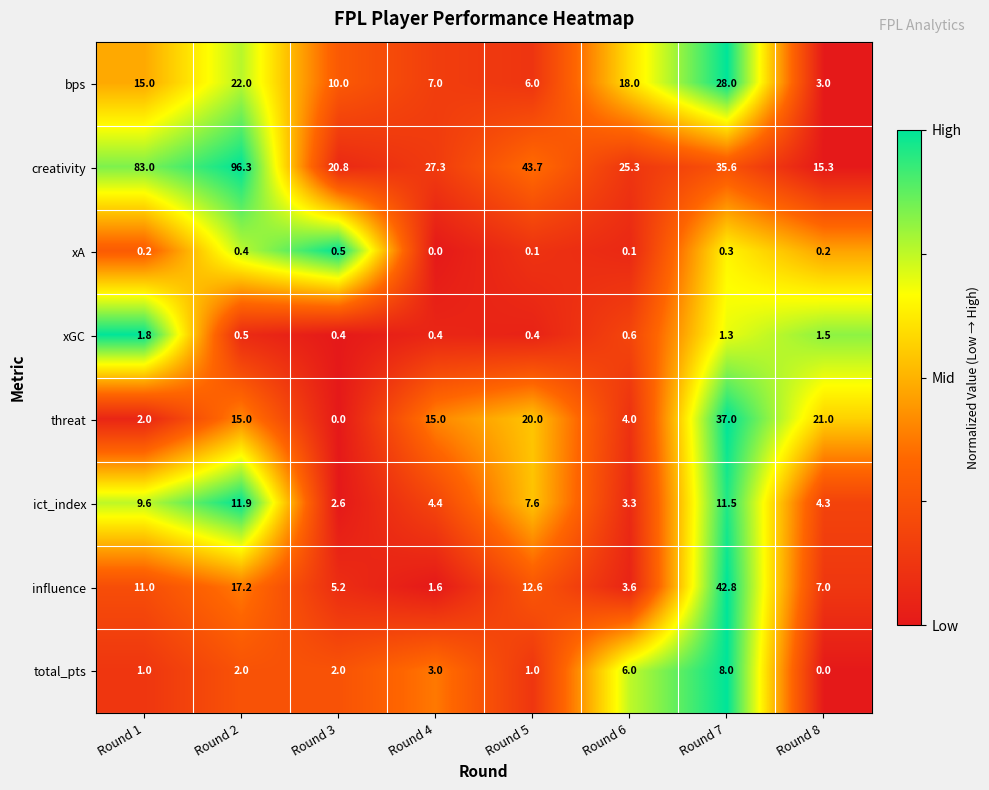

Is it true that ict_index equals 11.5 at Round 7?

True